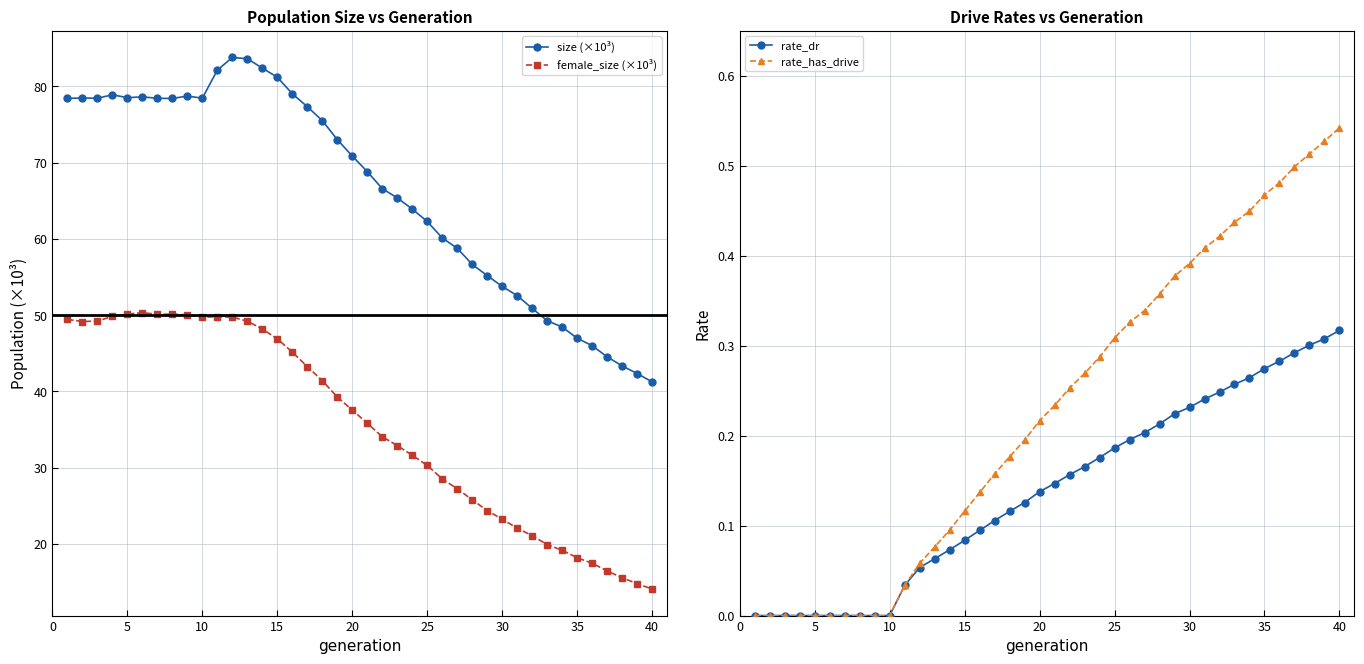

The value of size (×10³) at 5 is 78.5. True or false?

True